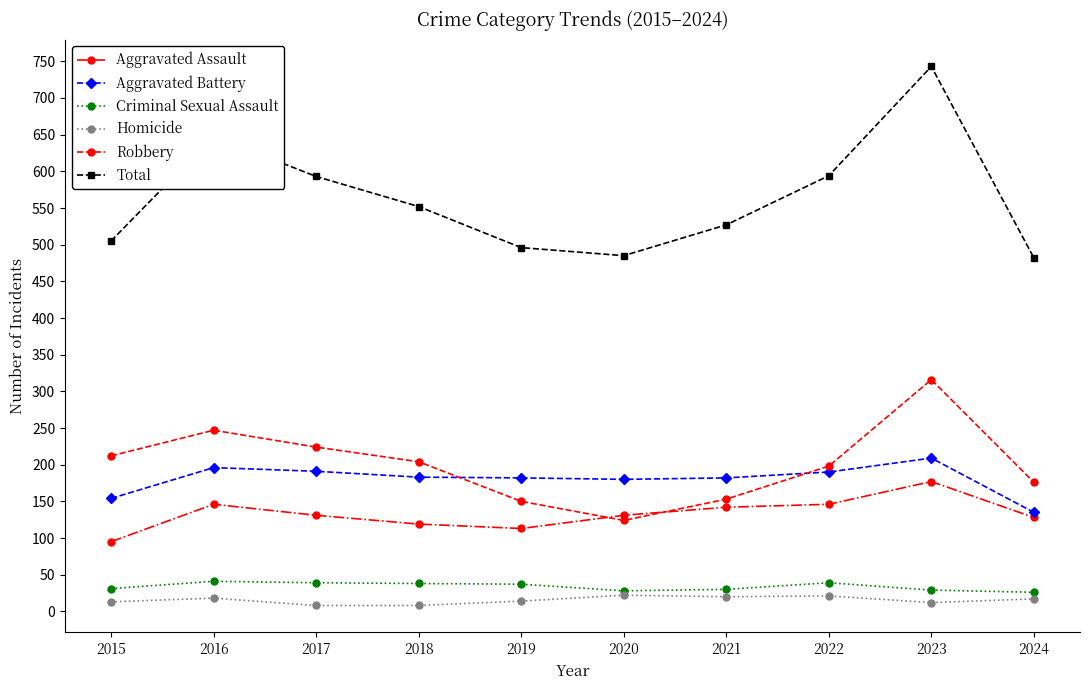

True or false: Aggravated Battery has more than 1 interior local peaks.

True